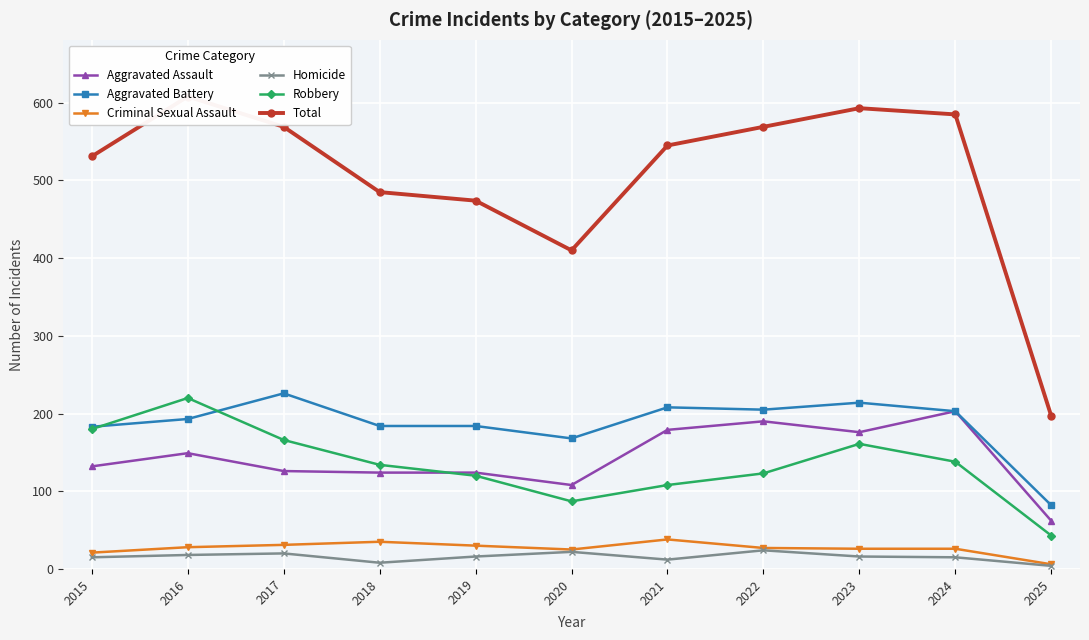

Which has a higher value, 2023 or 2017?

2023